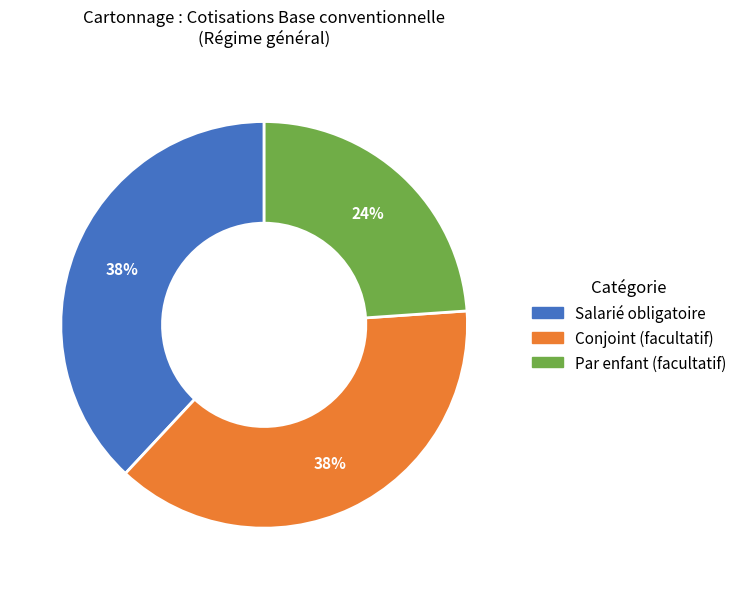

Does Par enfant (facultatif) represent more than half of the total?

No